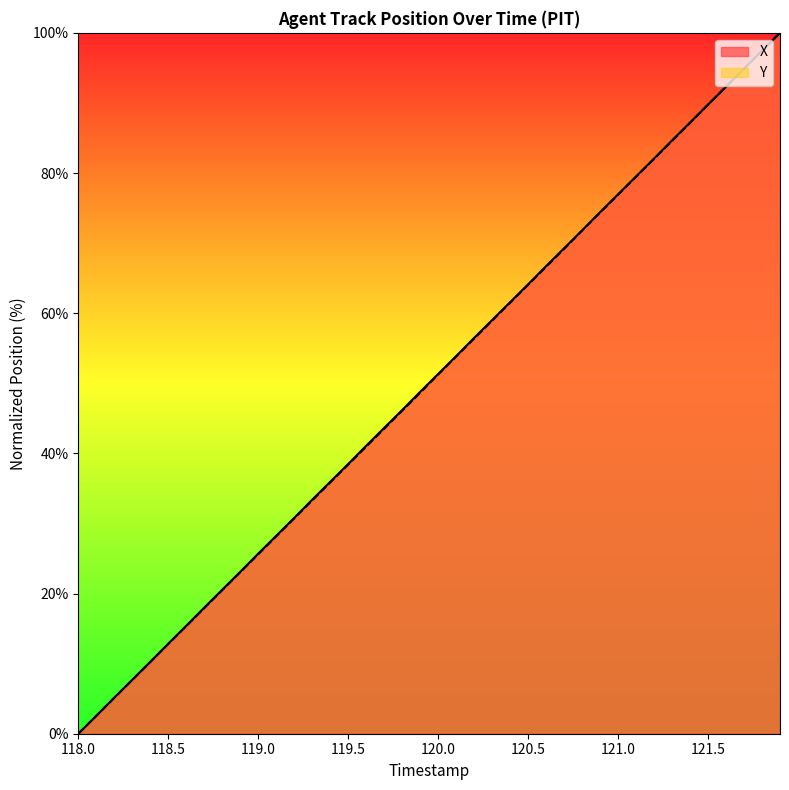

Which category has the lowest value across all series?

118.0